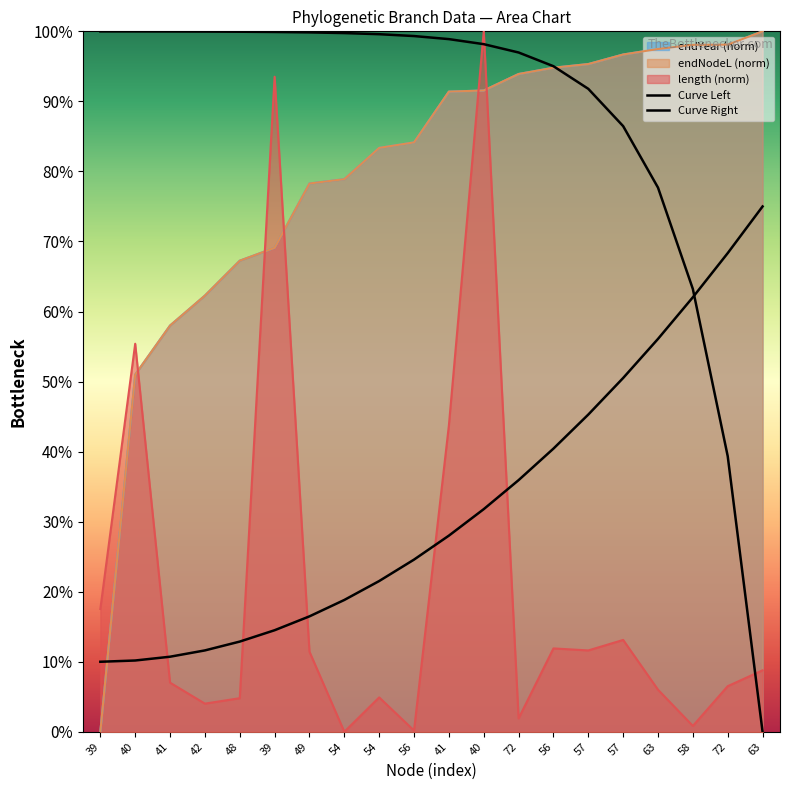

Which label corresponds to the smallest value in the chart?

63